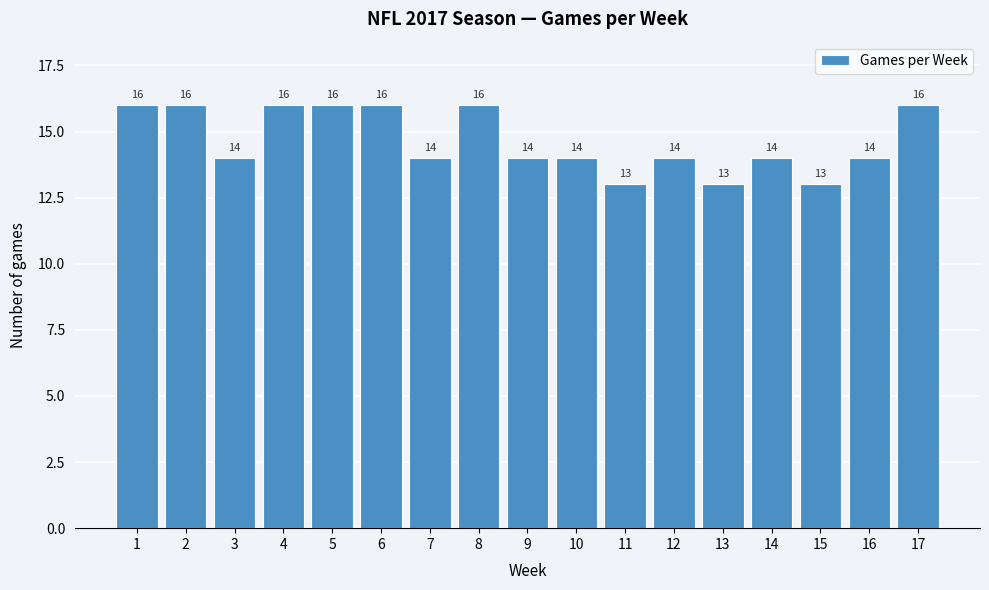

Reading left to right, extract all data points from this chart.

16	16	14	16	16	16	14	16	14	14	13	14	13	14	13	14	16